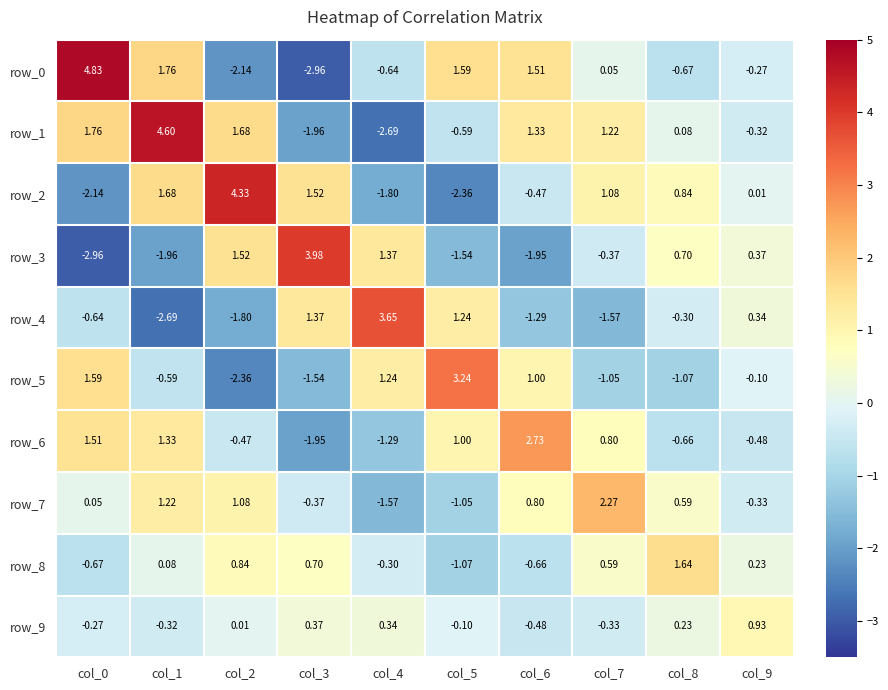

What is the difference between the highest and lowest values at col_7?

3.8